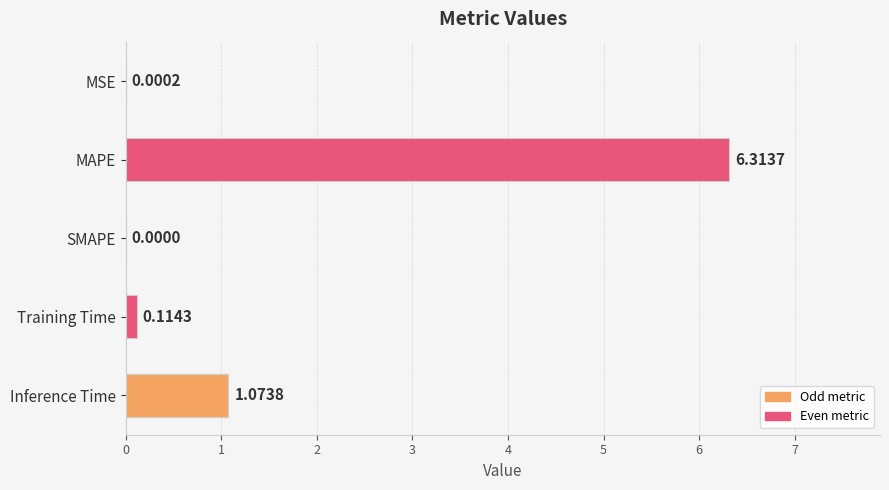

What is the sum of all values?

7.5